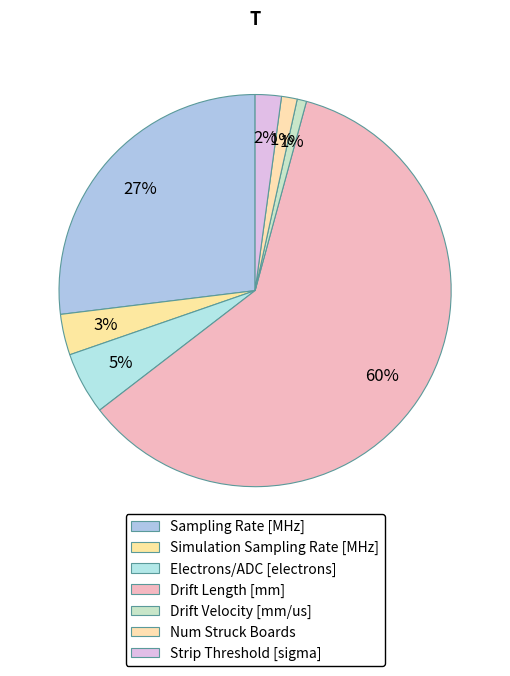

Which category accounts for the majority?

Drift Length [mm]